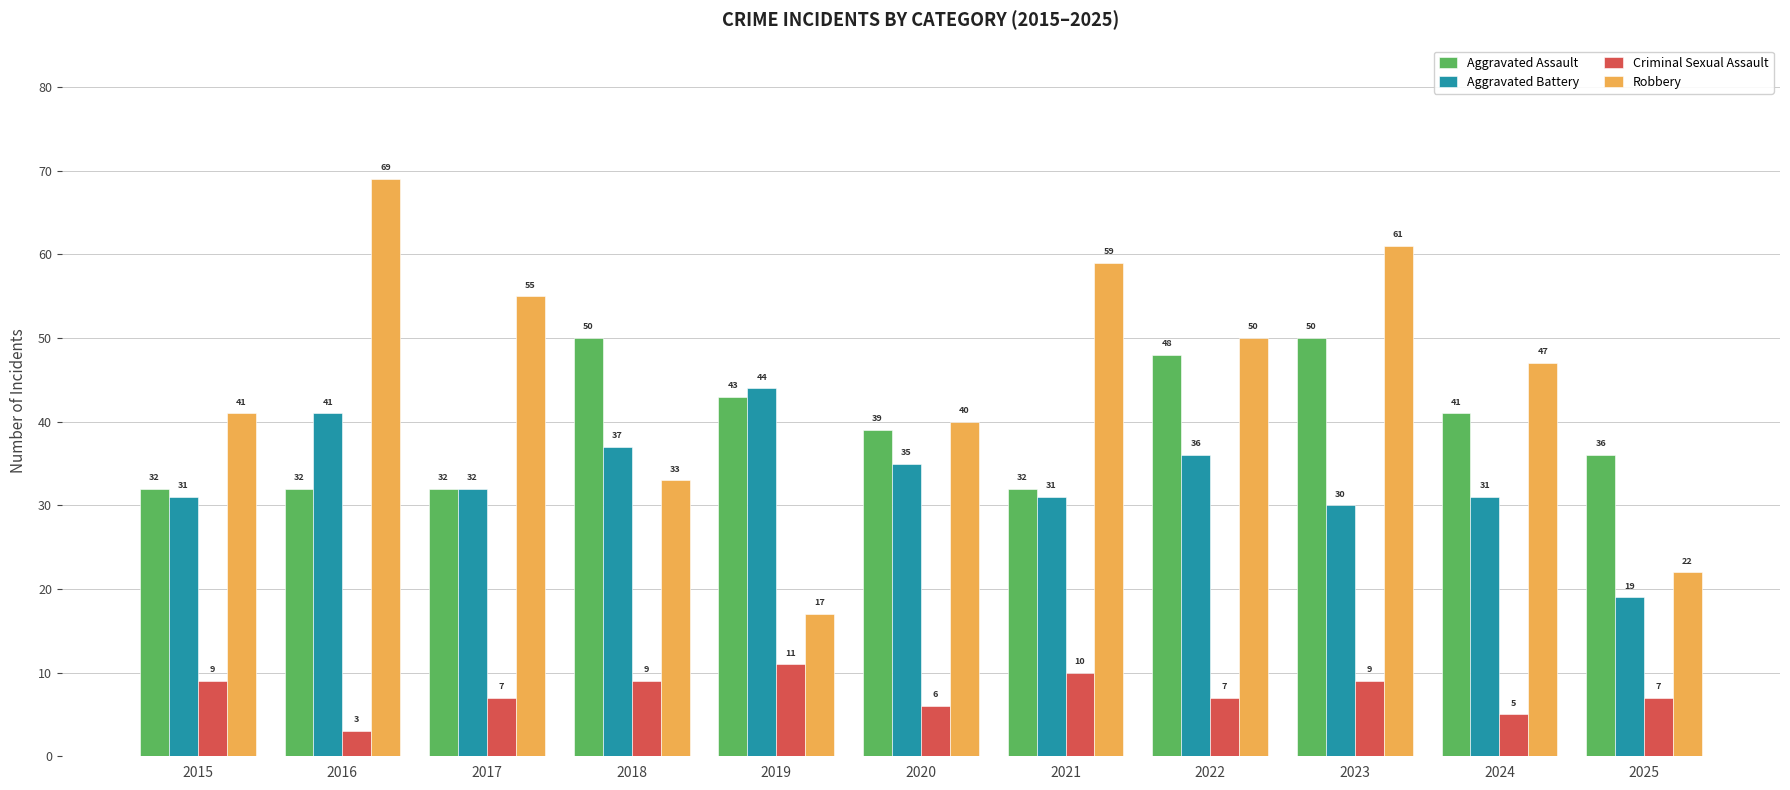

At which label is Aggravated Assault closest to 41?

2024